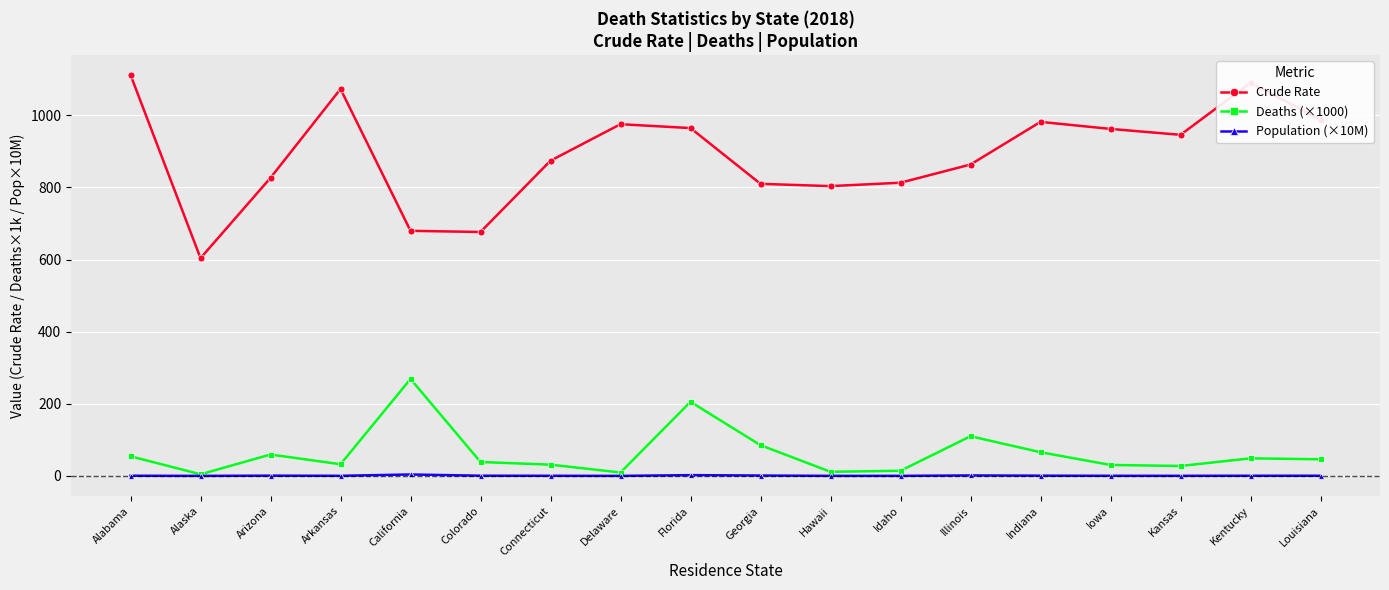

What is the value of the Population (×10M) point at the 5th from the left?

4.0